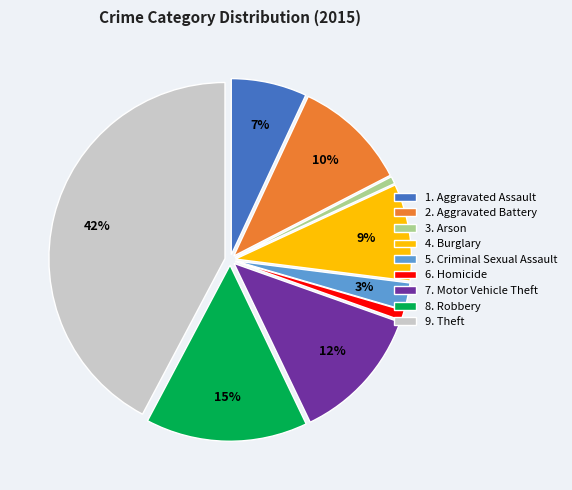

Combined, do 6. Homicide and 2. Aggravated Battery account for over 50%?

No